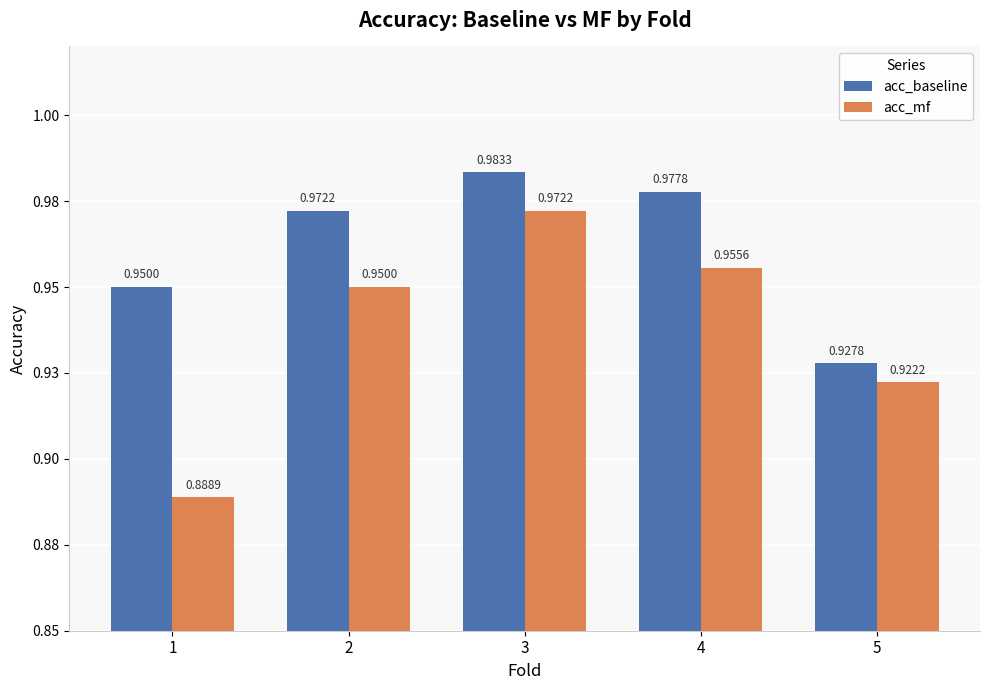

Which label corresponds to the largest value in the chart?

3